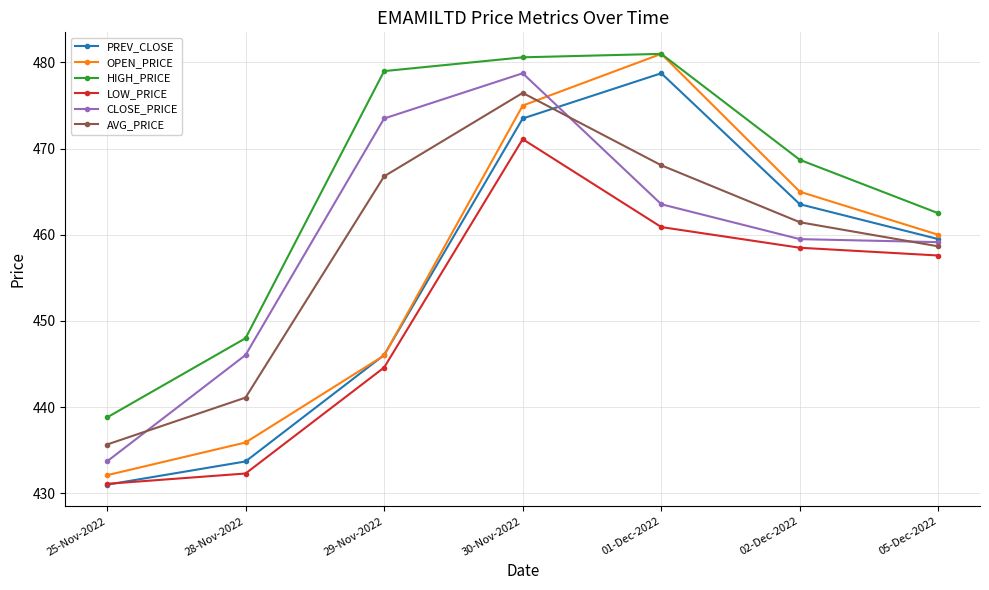

Which series has the largest range (max minus min)?

OPEN_PRICE